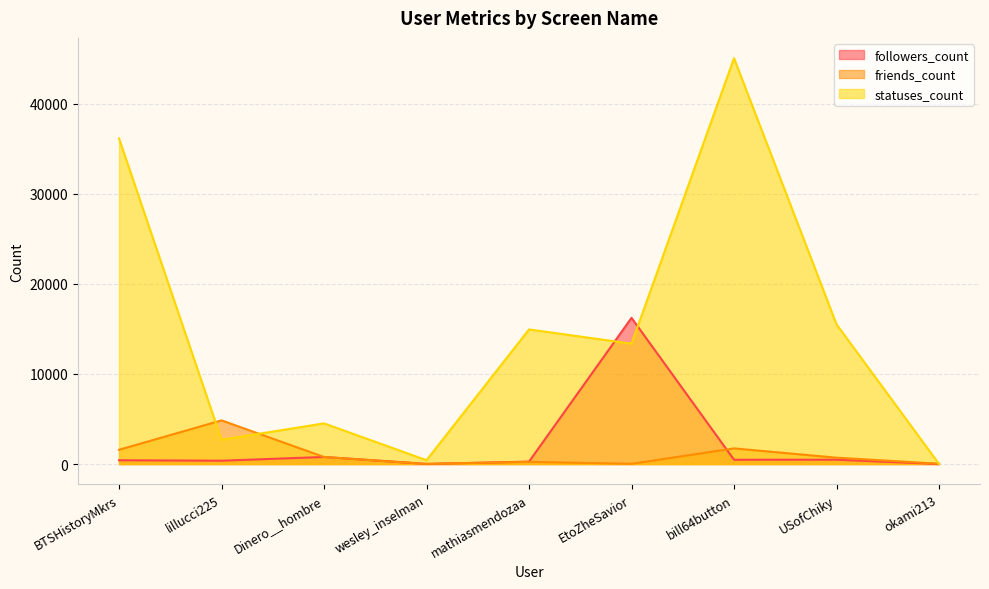

What is the sum of all friends_count values?

9977